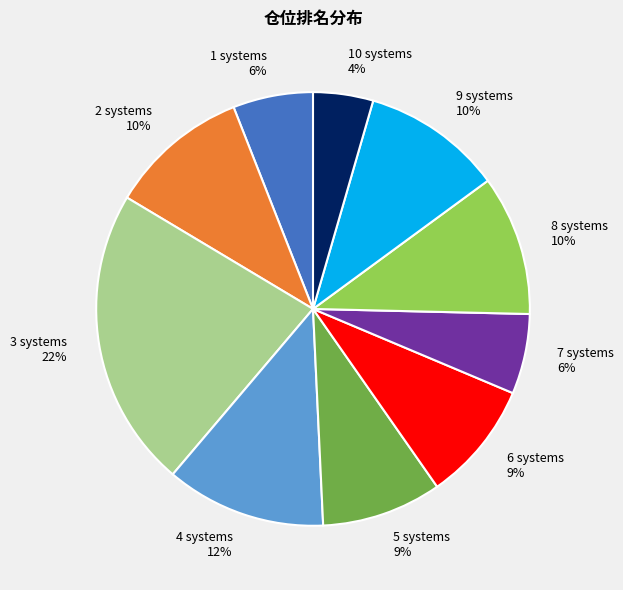

Is there a majority slice in this chart?

No